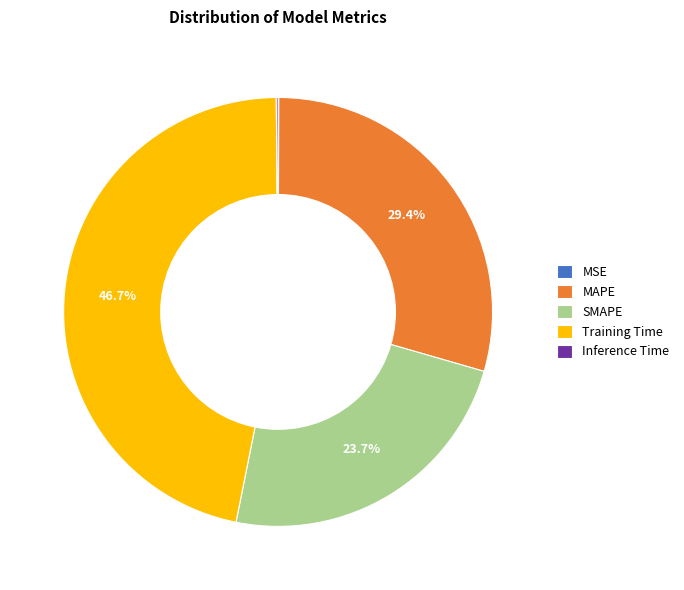

Which category has the biggest portion of the pie?

Training Time